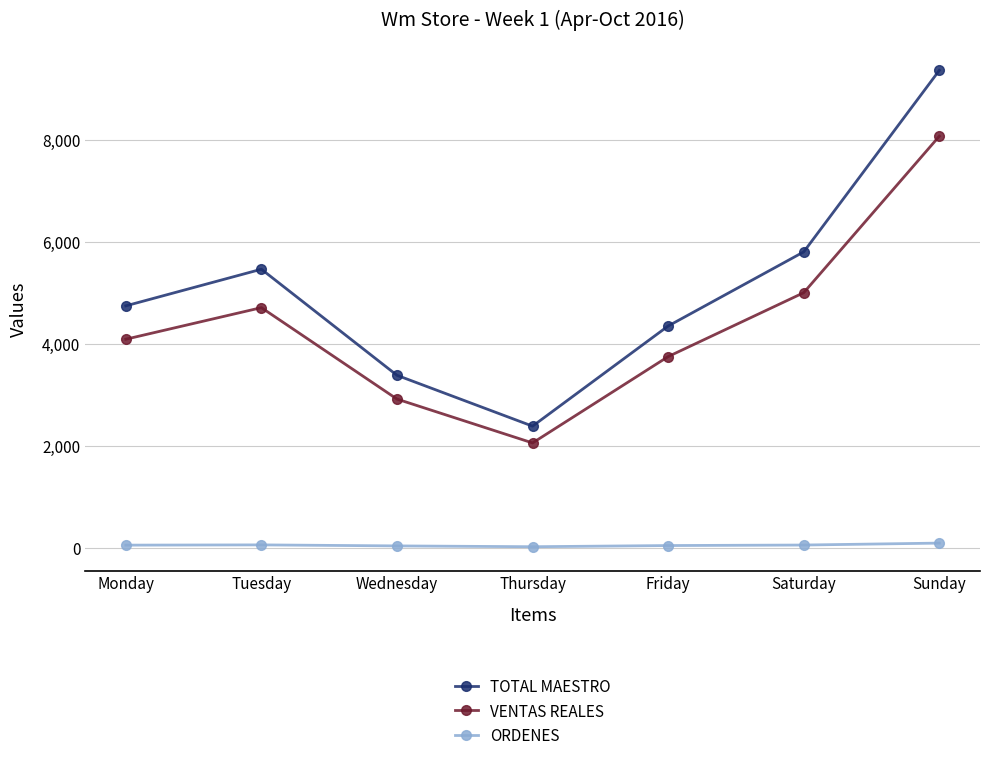

True or false: VENTAS REALES has more than 2 points higher than both neighbors.

False